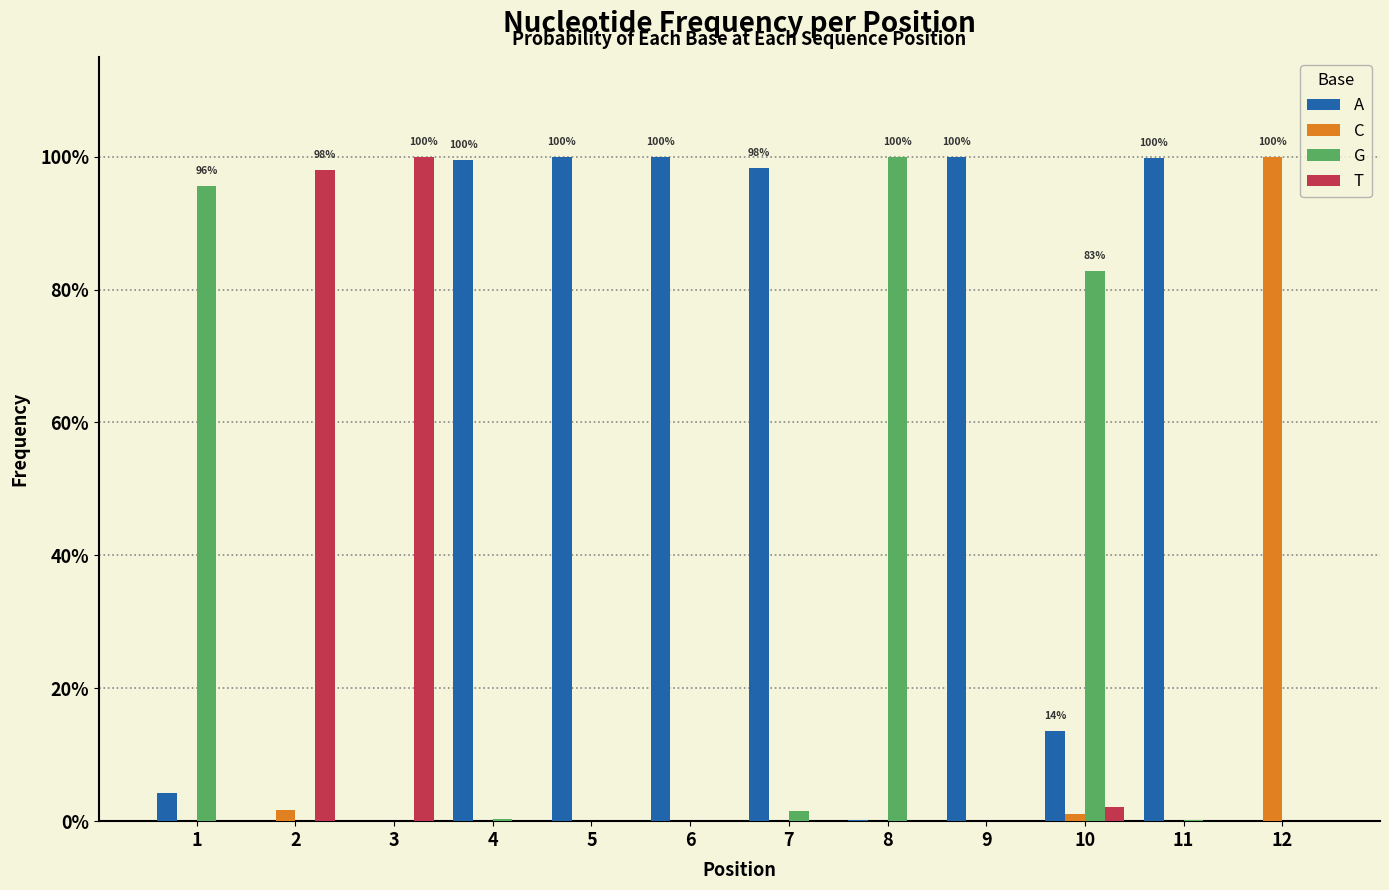

Does the chart contain stacked bars?

No